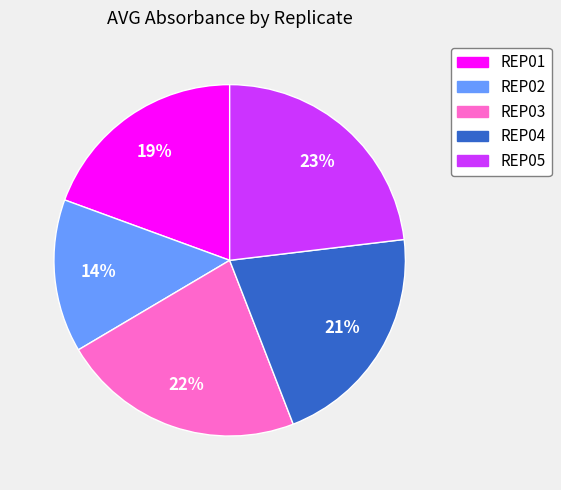

Which has a higher value, REP02 or REP04?

REP04